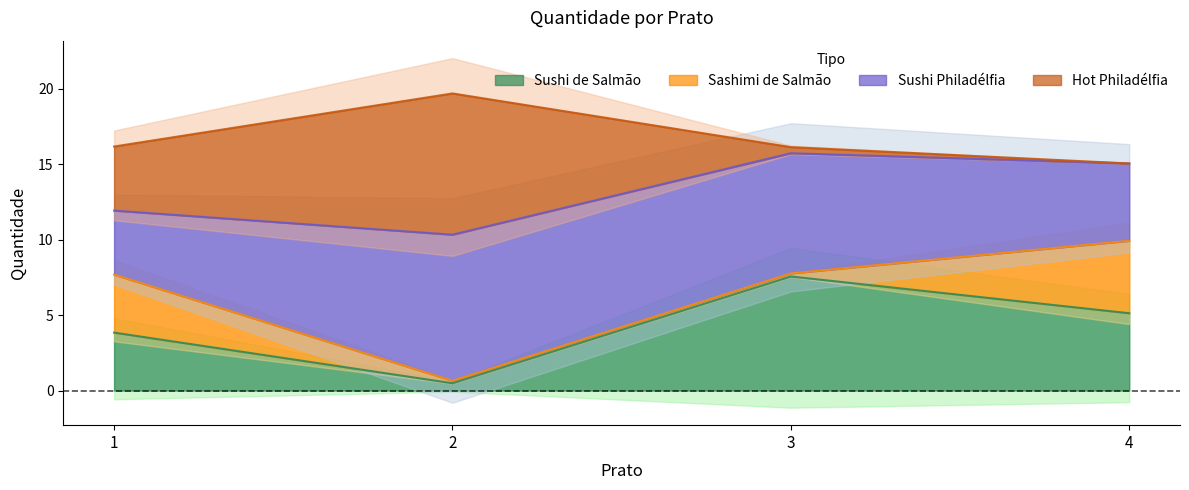

Reading left to right, extract all data points from this chart.

Sushi de Salmão: 1=4	2=0	3=8	4=5
Sashimi de Salmão: 1=4	2=0	3=0	4=5
Sushi Philadélfia: 1=4	2=10	3=8	4=5
Hot Philadélfia: 1=4	2=10	3=0	4=0